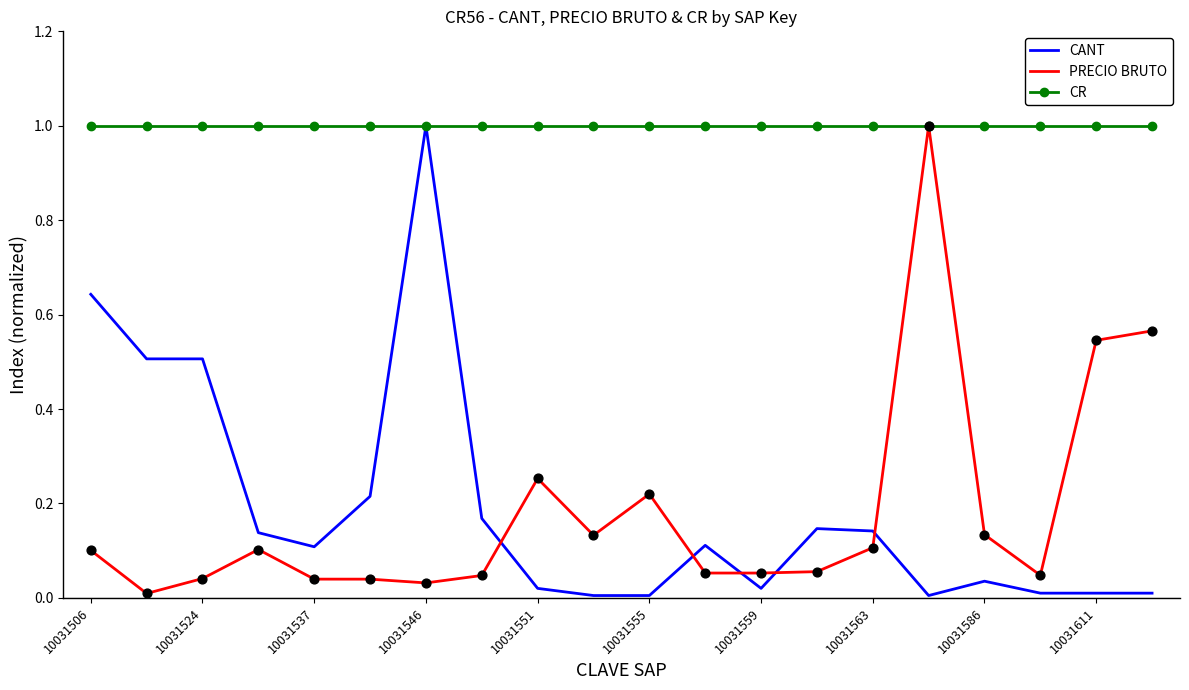

What are all the series names shown in the legend?

CANT, PRECIO BRUTO, CR